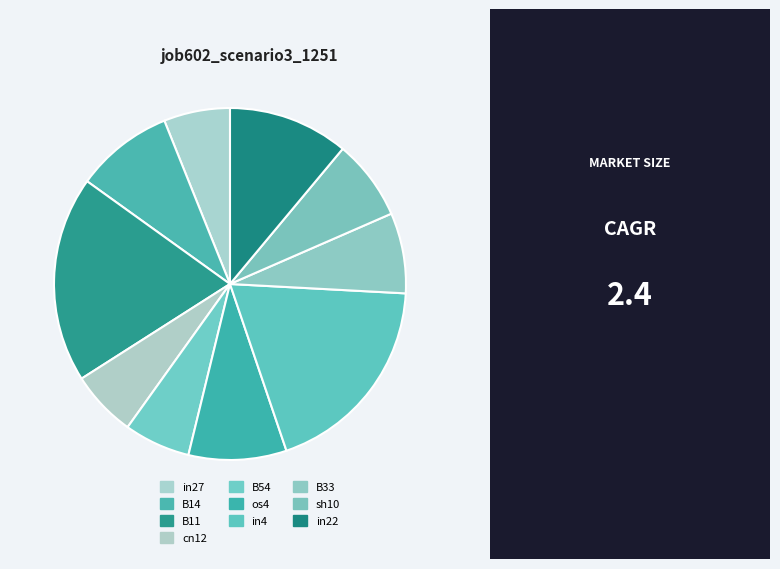

True or false: B14 accounts for 9% of the total.

True